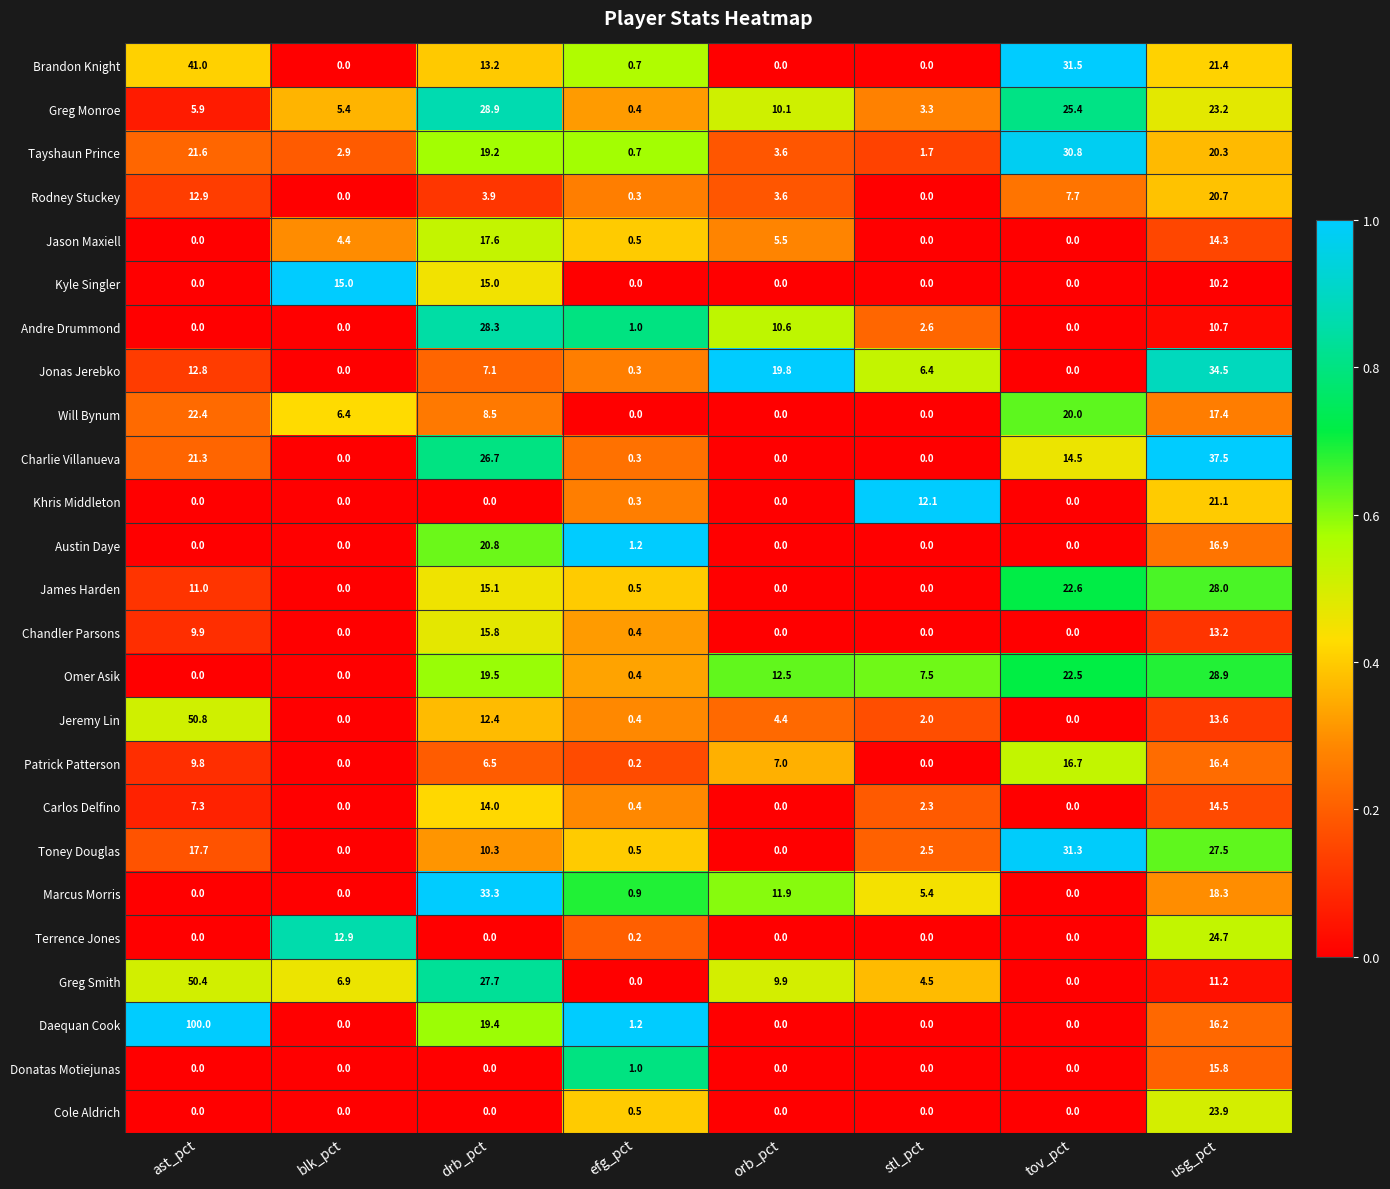

The value of Rodney Stuckey at blk_pct is -9.8. True or false?

False